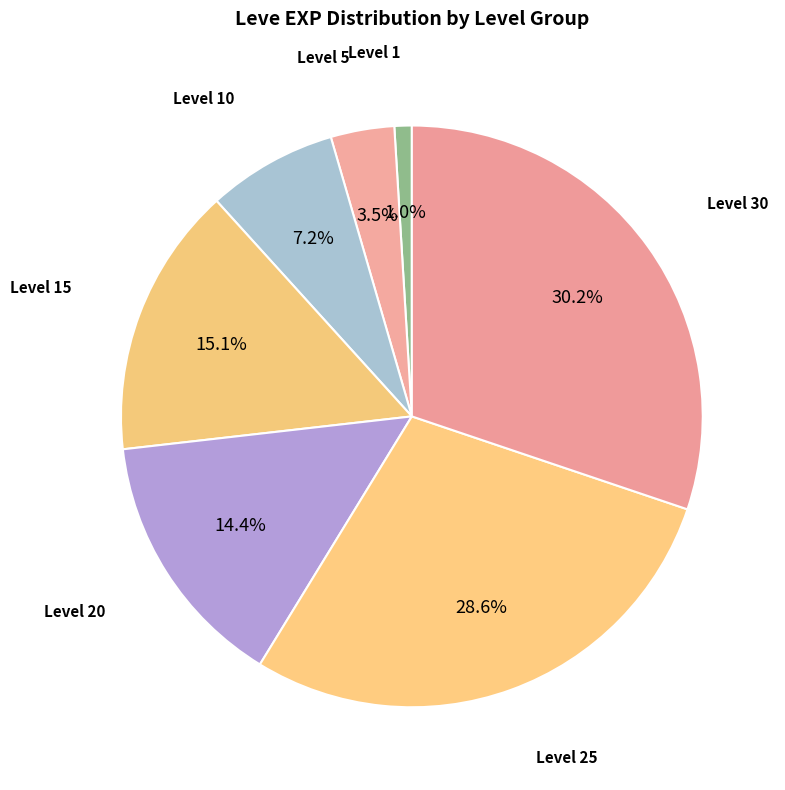

How many segments does this pie chart have?

7